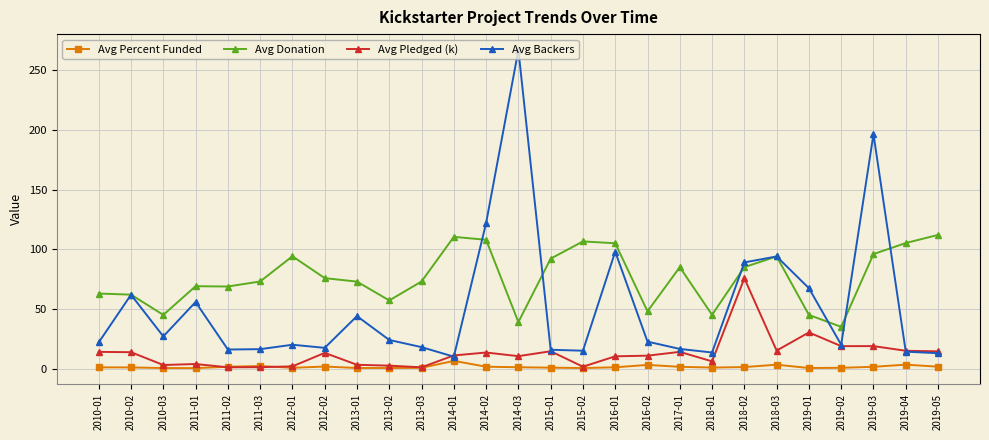

Between 2012-02 and 2014-02, which series saw the biggest shift?

Avg Backers